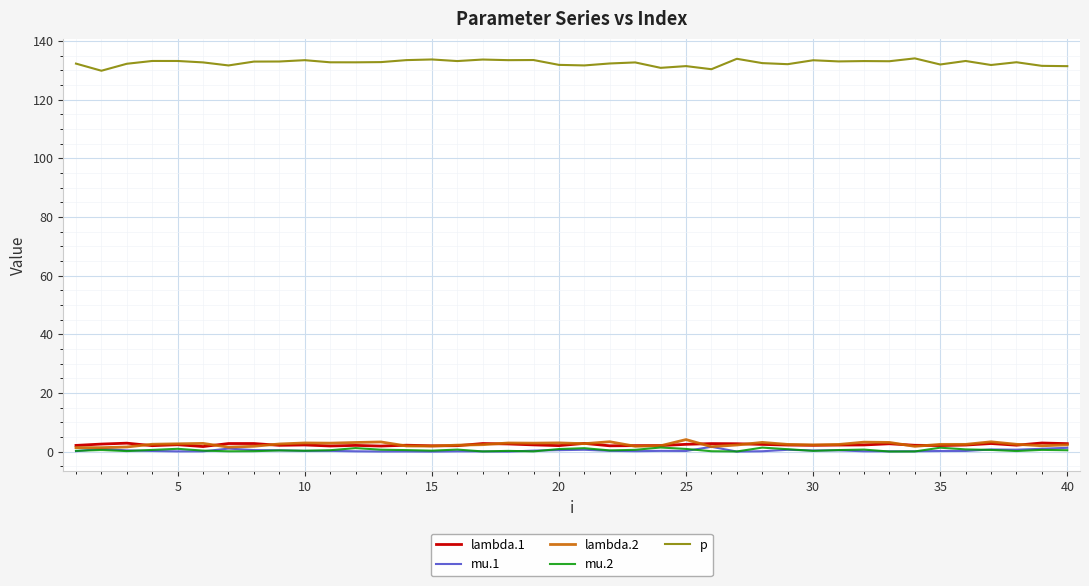

Which series has the widest spread of values?

p